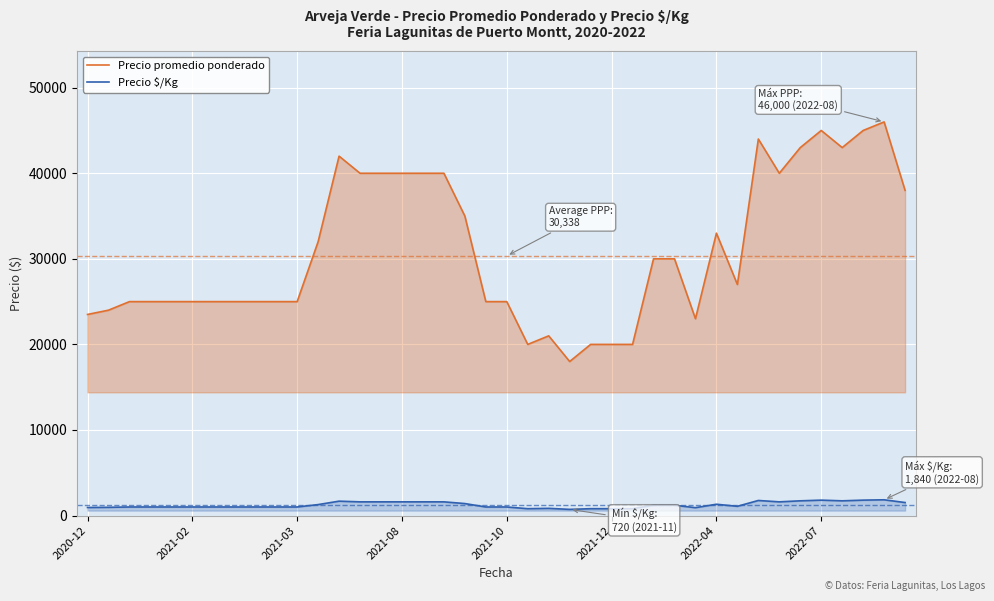

Which series has the widest spread of values?

Precio promedio ponderado